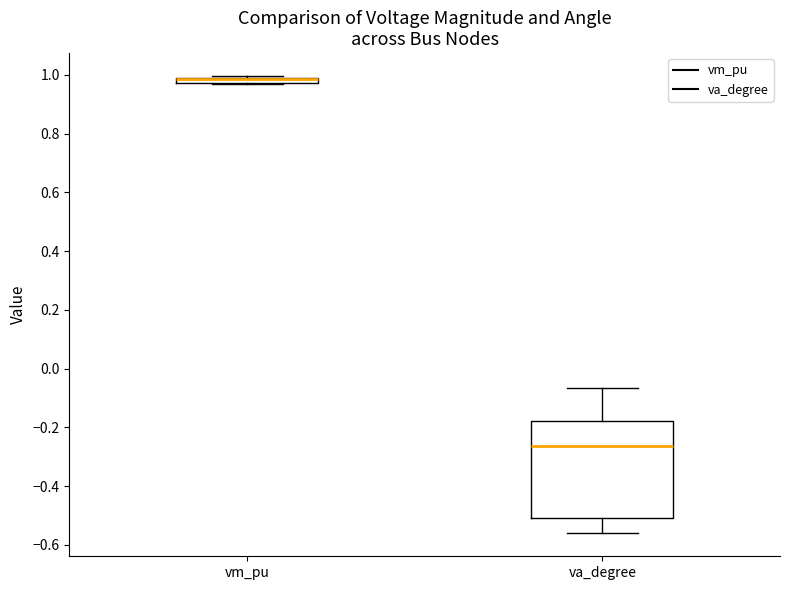

Where is the upper edge of the box for vm_pu on the y-axis? The values are not printed on the chart, so give them approximately, as read against the axis.

1.00